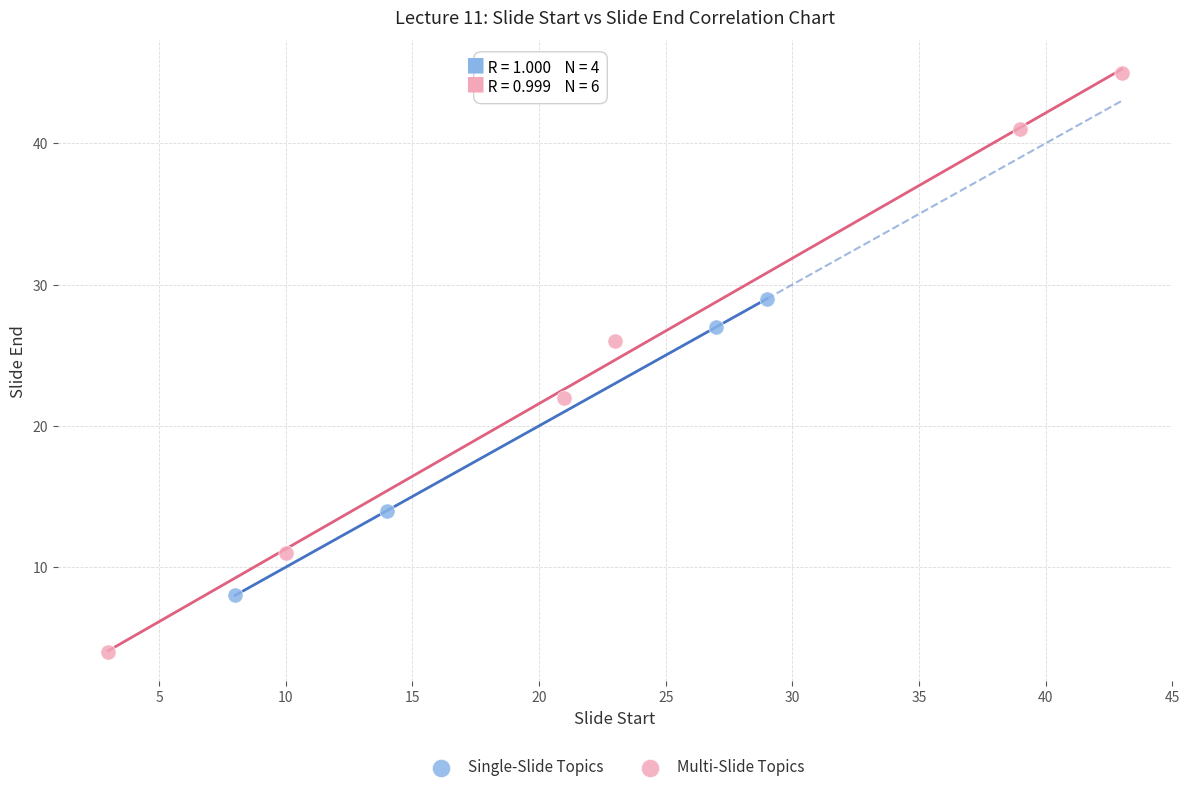

Which series contains the lowest Y value?

Multi-Slide Topics